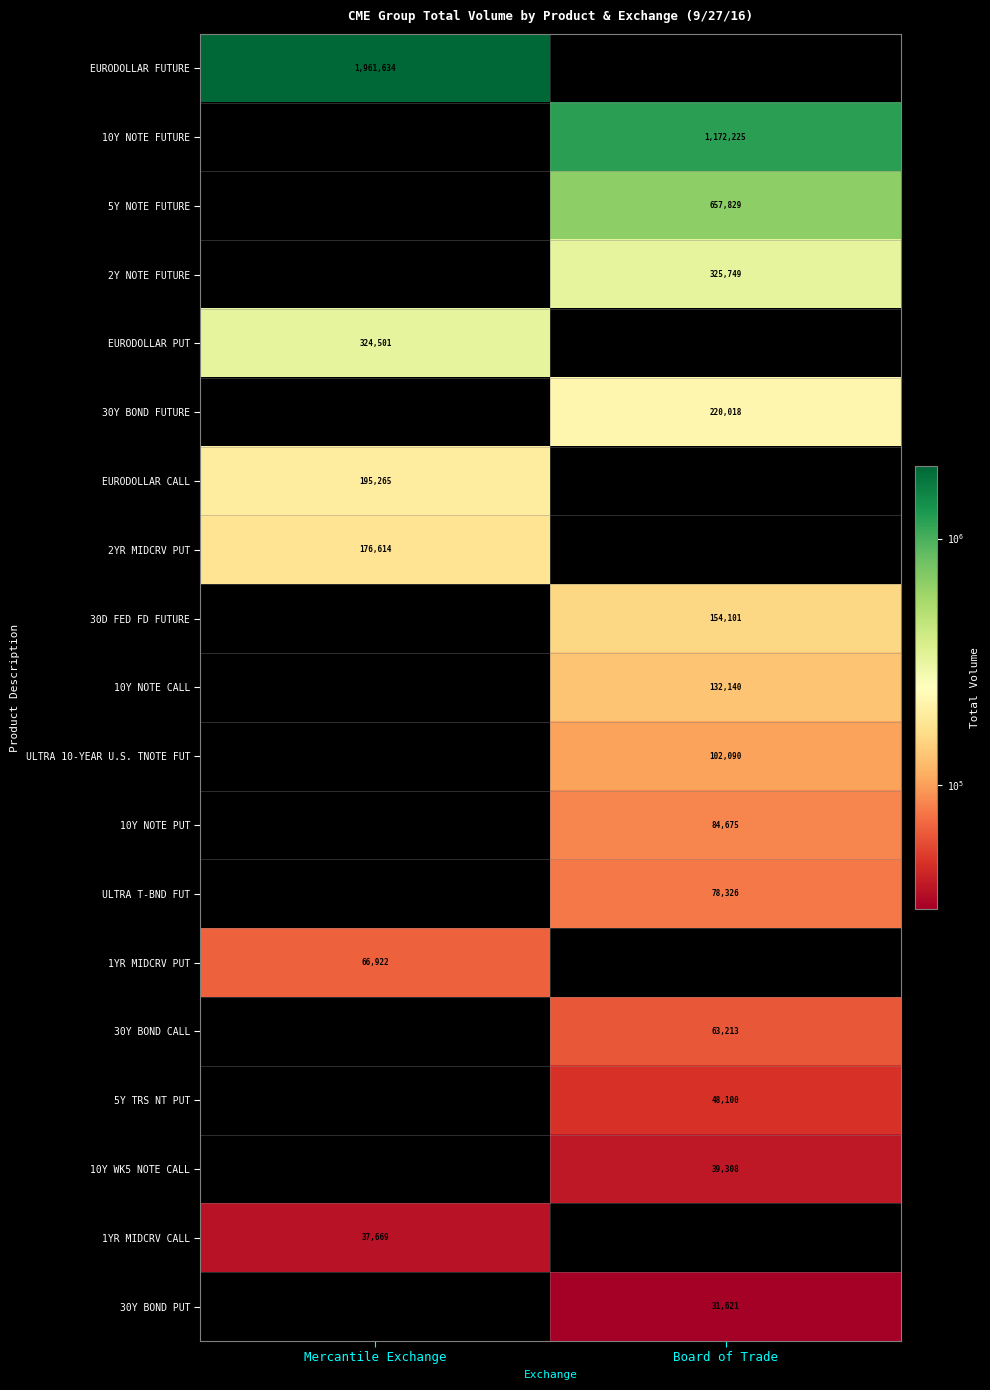

True or false: 2YR MIDCRV PUT has a value of 54285 at Mercantile Exchange.

False